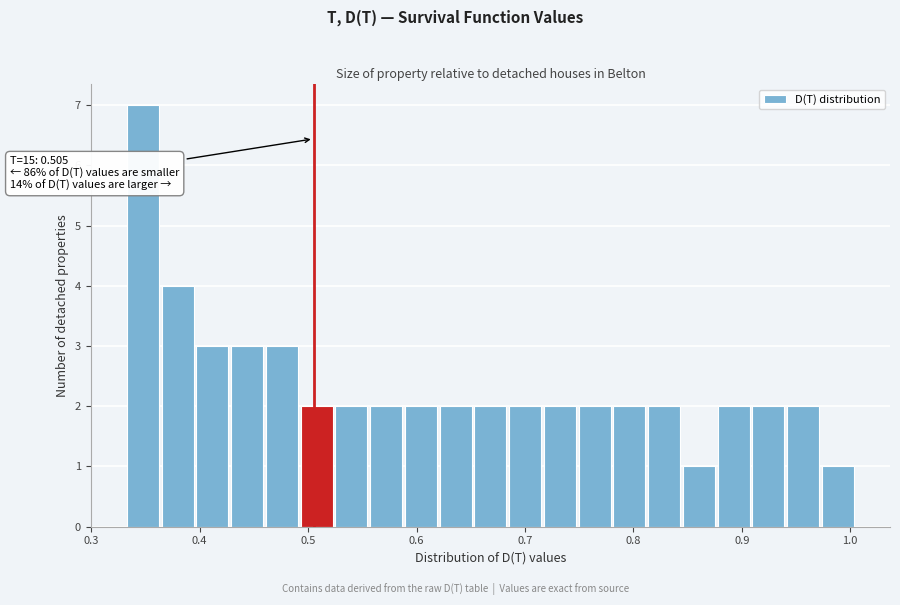

Read against the x-axis, roughly where is the centre of the tallest bar?

0.35